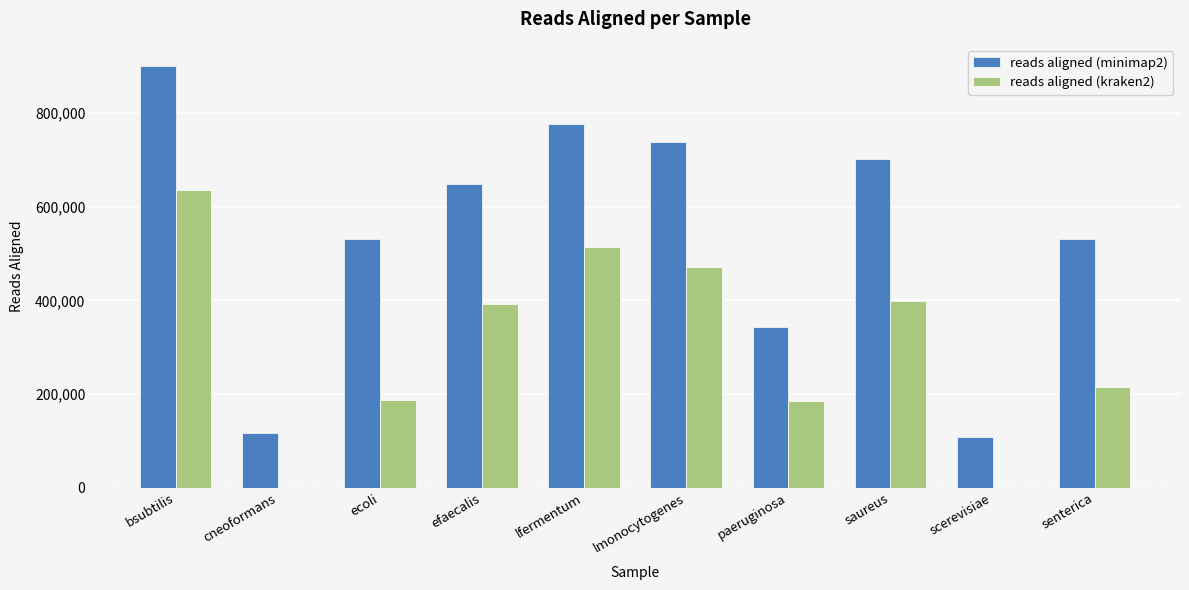

What is the approximate value of reads aligned (minimap2) at cneoformans, to the nearest 10?

116940